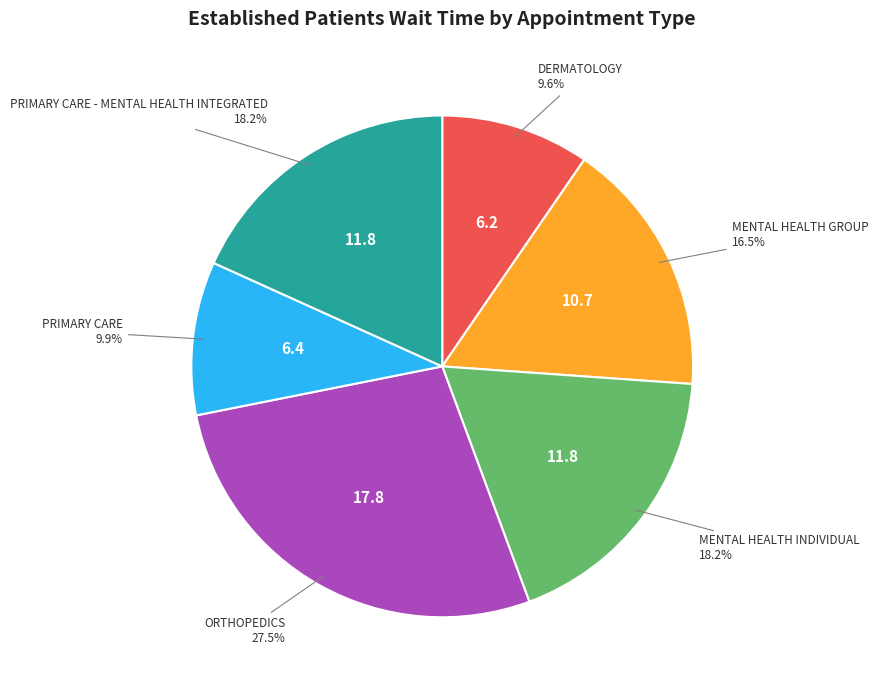

Count the number of slices in the pie.

6